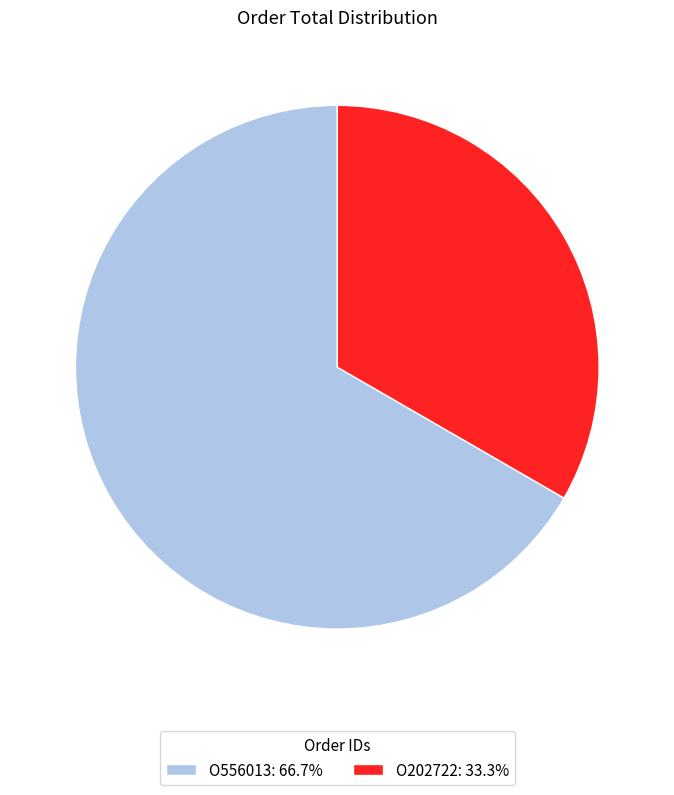

Combined, do O556013: 66.7% and O202722: 33.3% account for over 50%?

Yes